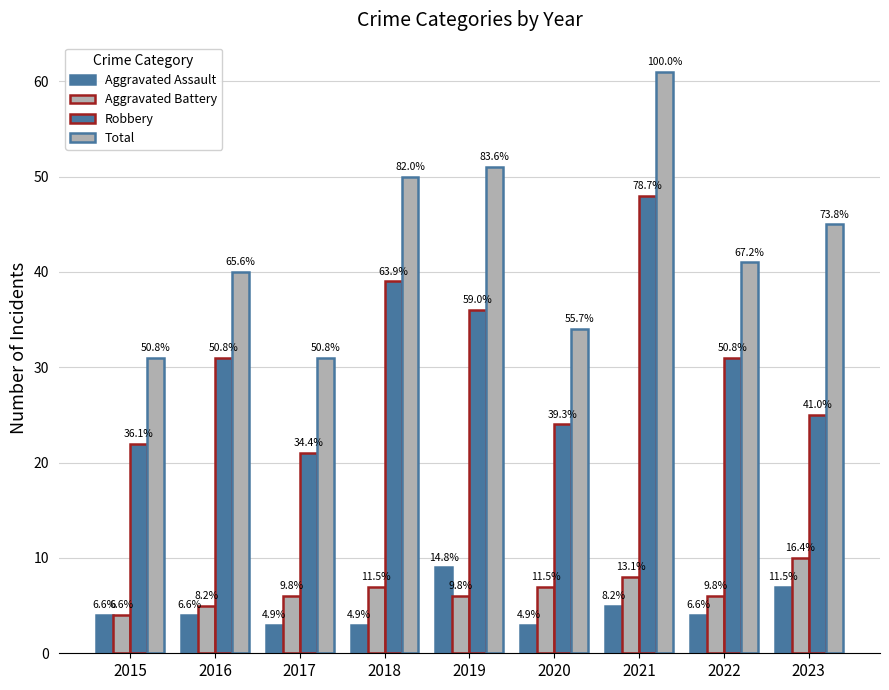

Does the chart contain any negative values?

No